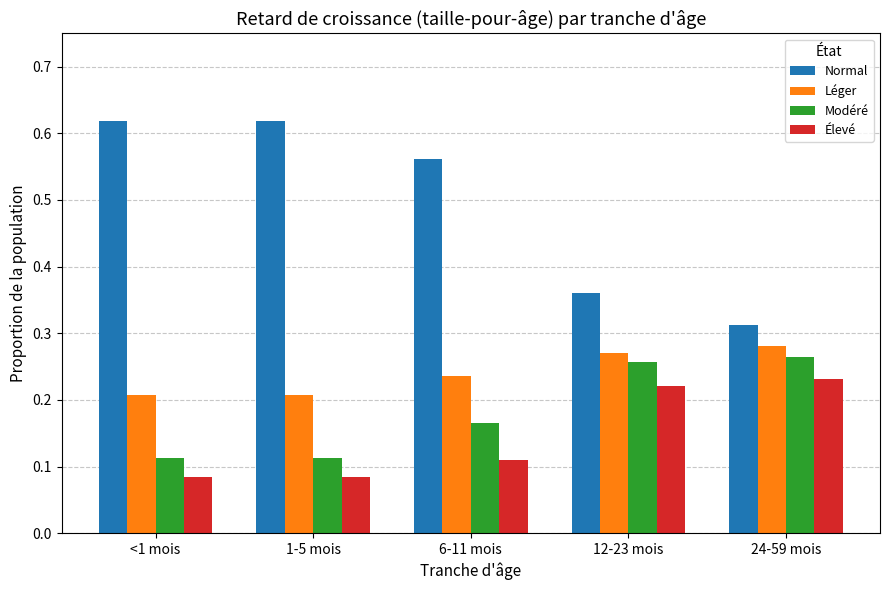

How many Élevé values are between 0 and 1?

5